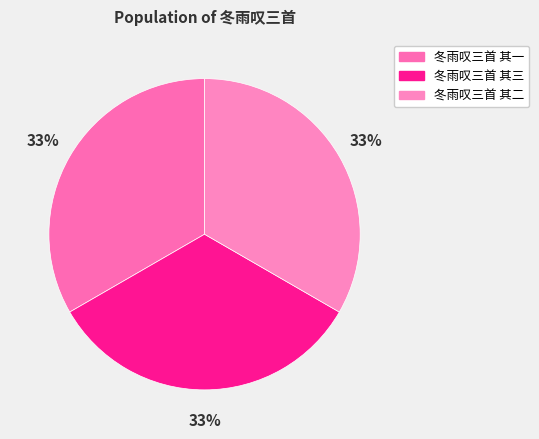

How many slices are in this pie chart?

3